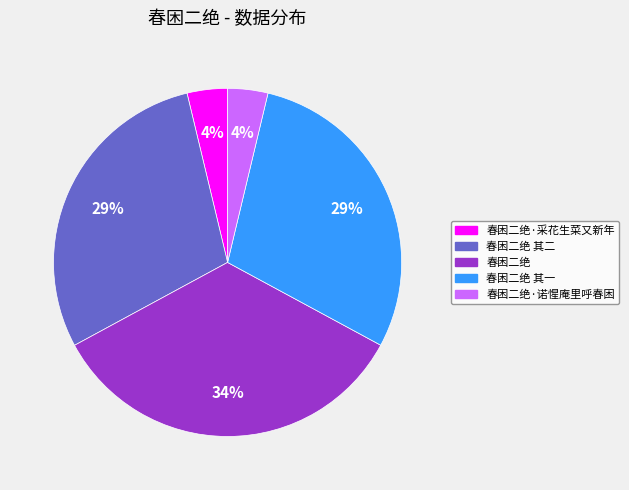

To the nearest percent, what is the average slice percentage?

20%